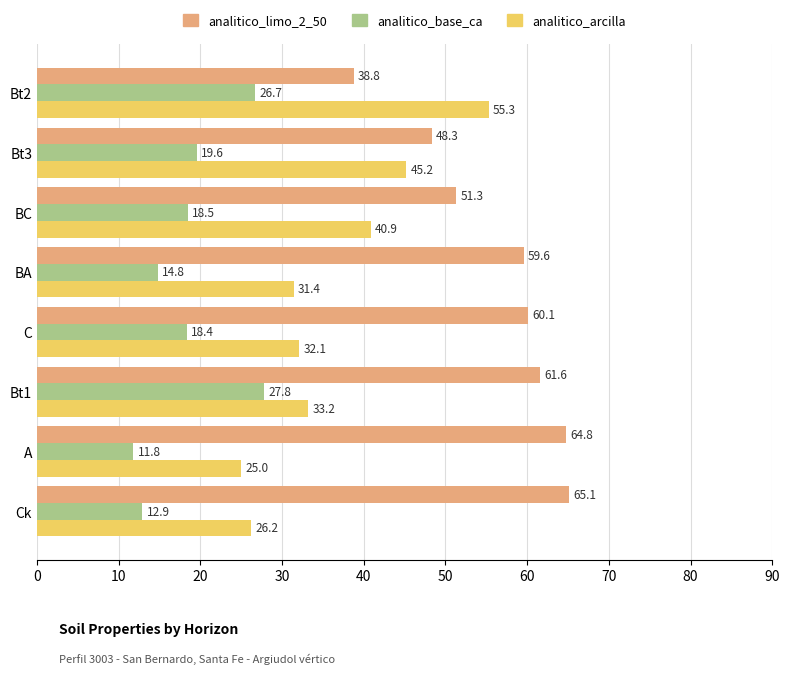

What is the difference between the second highest and minimum values in the analitico_arcilla series?

20.2